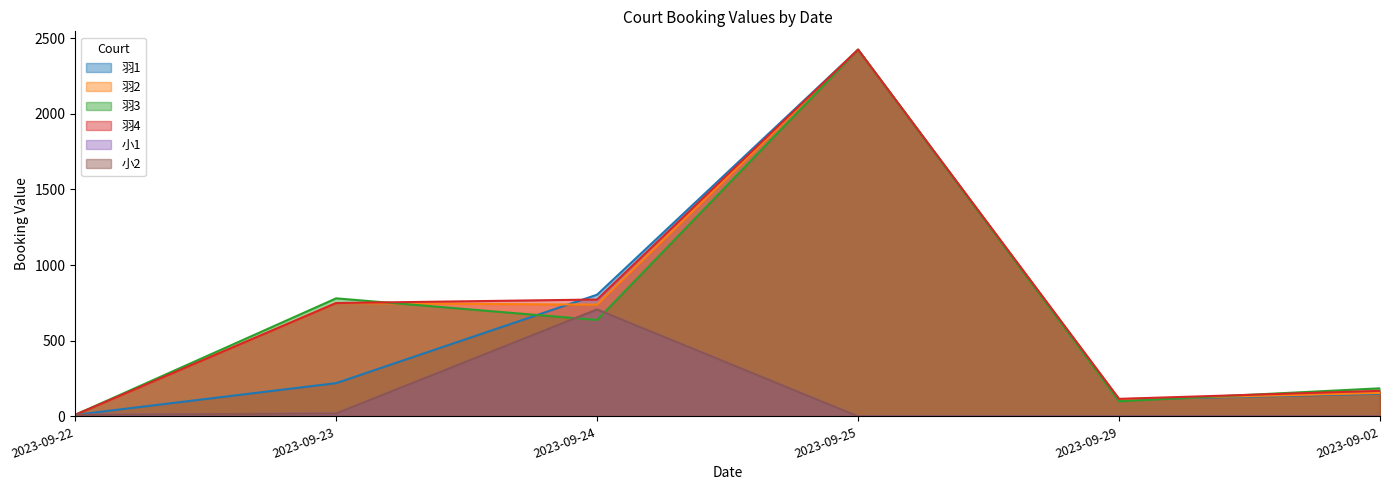

Does the chart display data point markers on the line(s)?

No